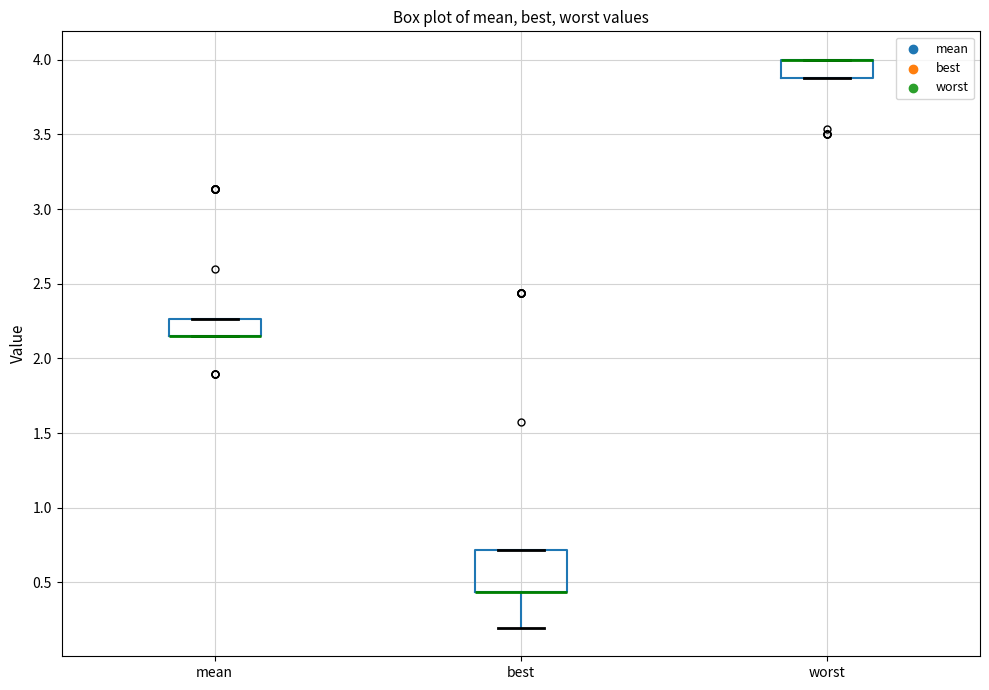

Which box is the tallest, from its lower edge to its upper edge?

best